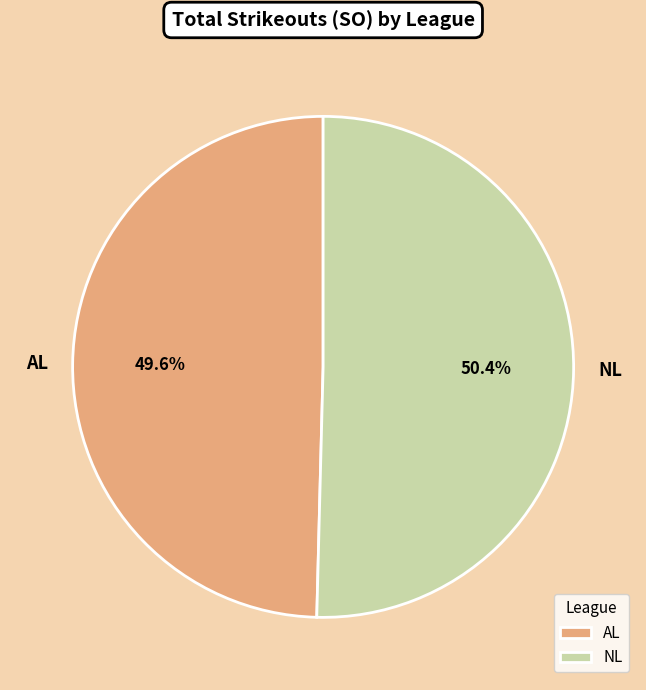

Rank the categories by value from lowest to highest.

AL, NL